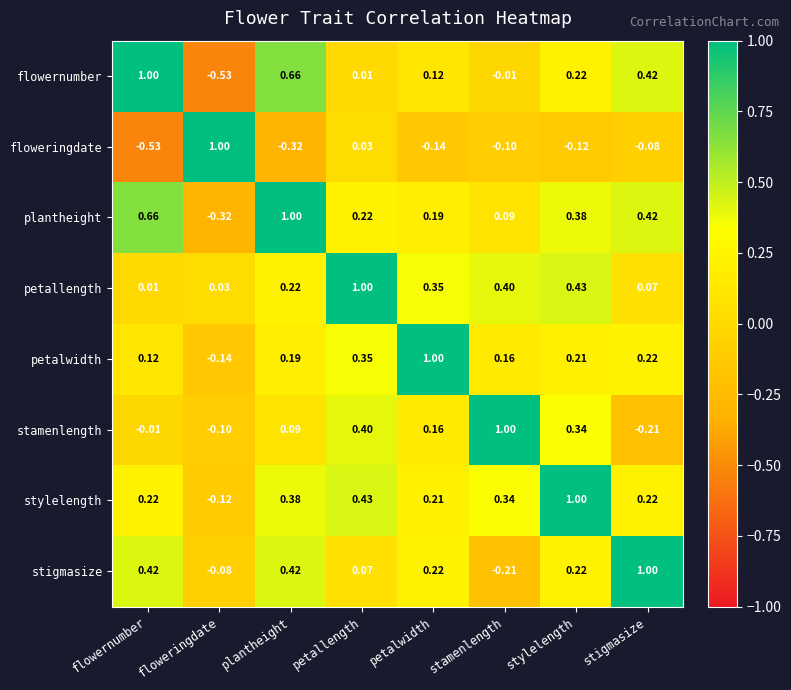

At which category is the sum across all series the highest?

stylelength